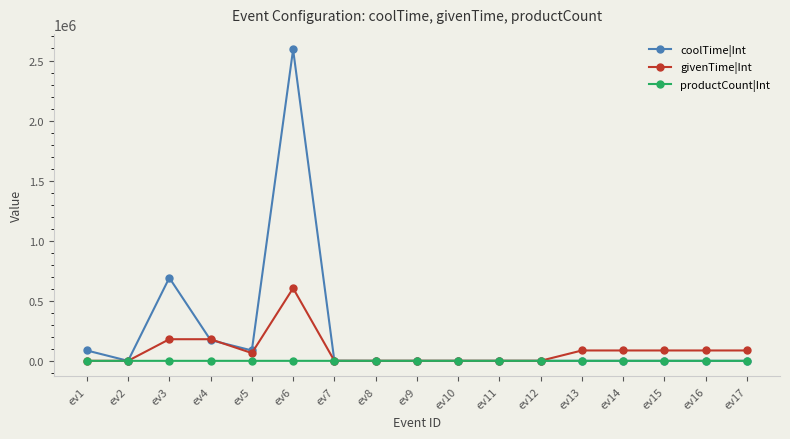

How many lines are shown in the chart?

3